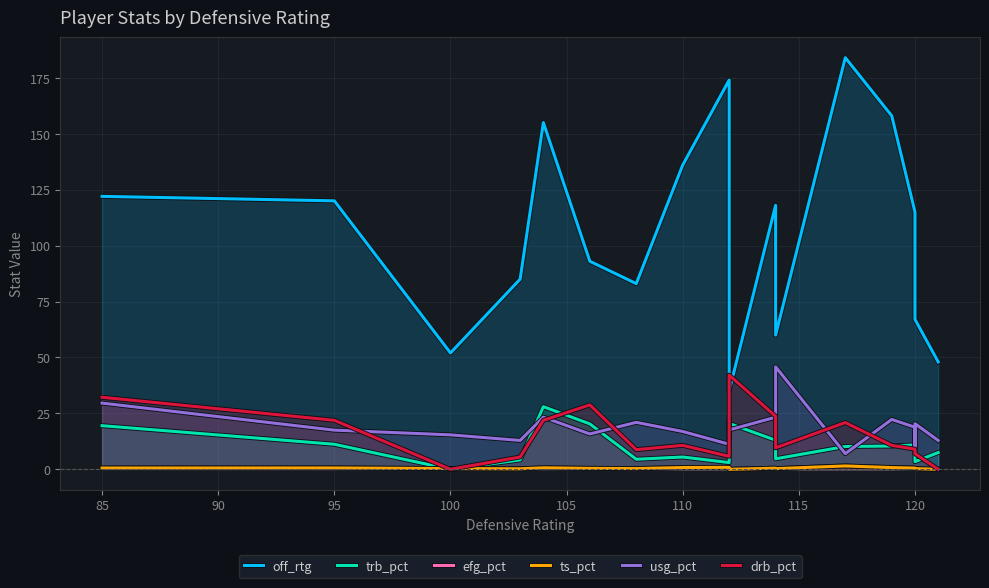

Which series has the widest spread of values?

off_rtg